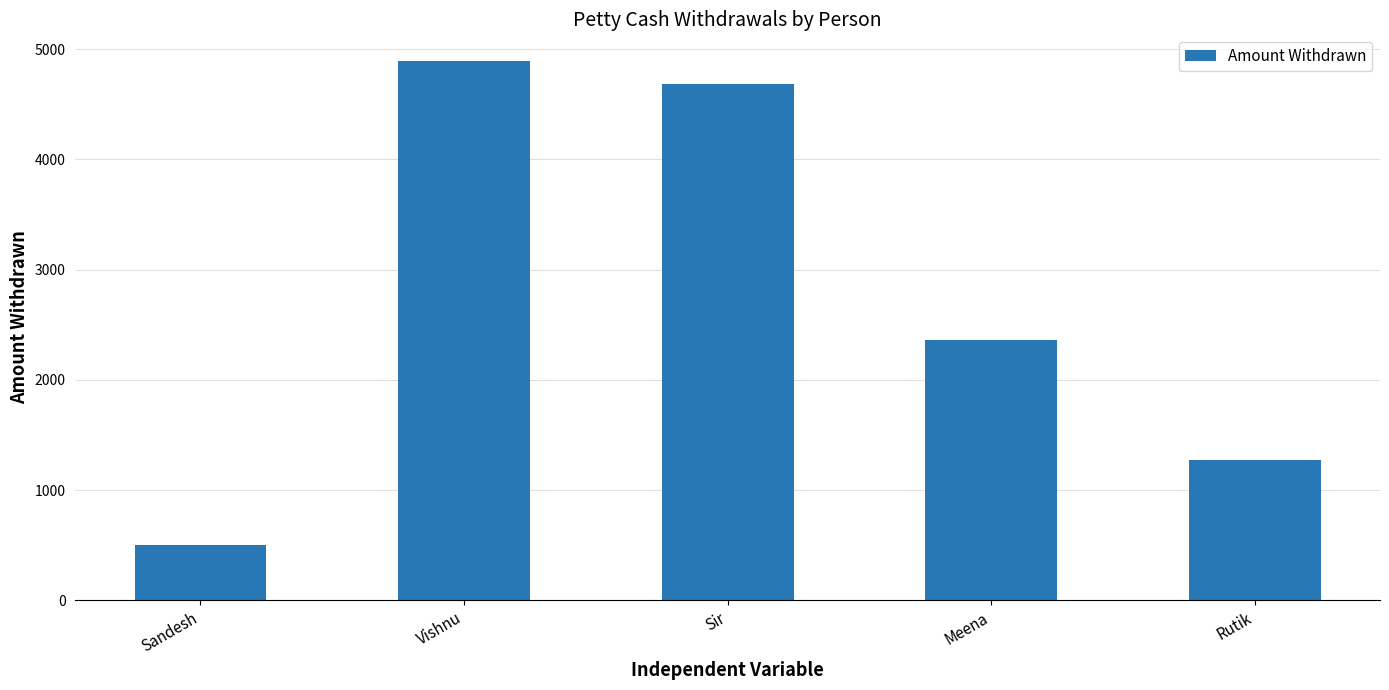

List the labels in order of value, smallest first.

Sandesh, Rutik, Meena, Sir, Vishnu